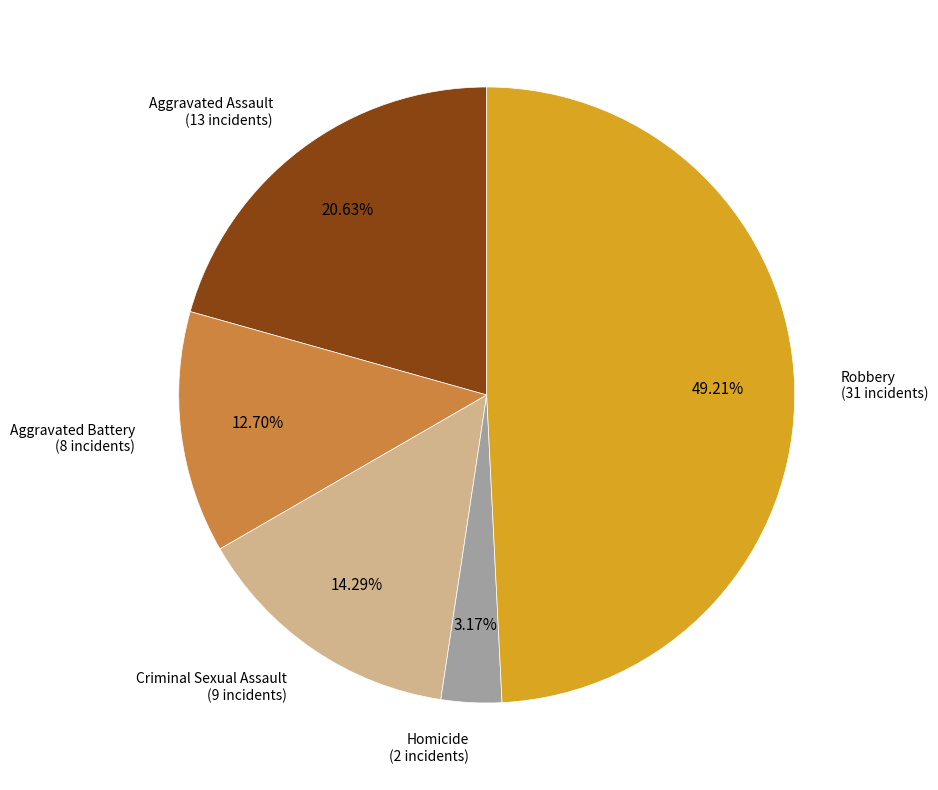

To the nearest percent, what portion does Aggravated Assault represent?

21%